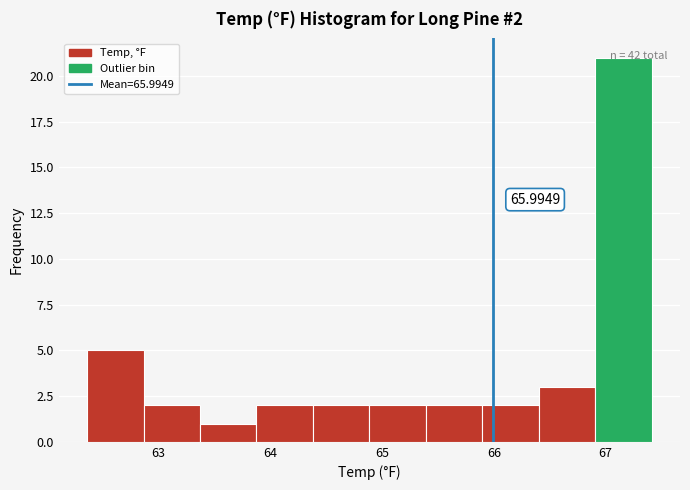

Over which range of the x-axis is the bar tallest?

66.9 to 67.4